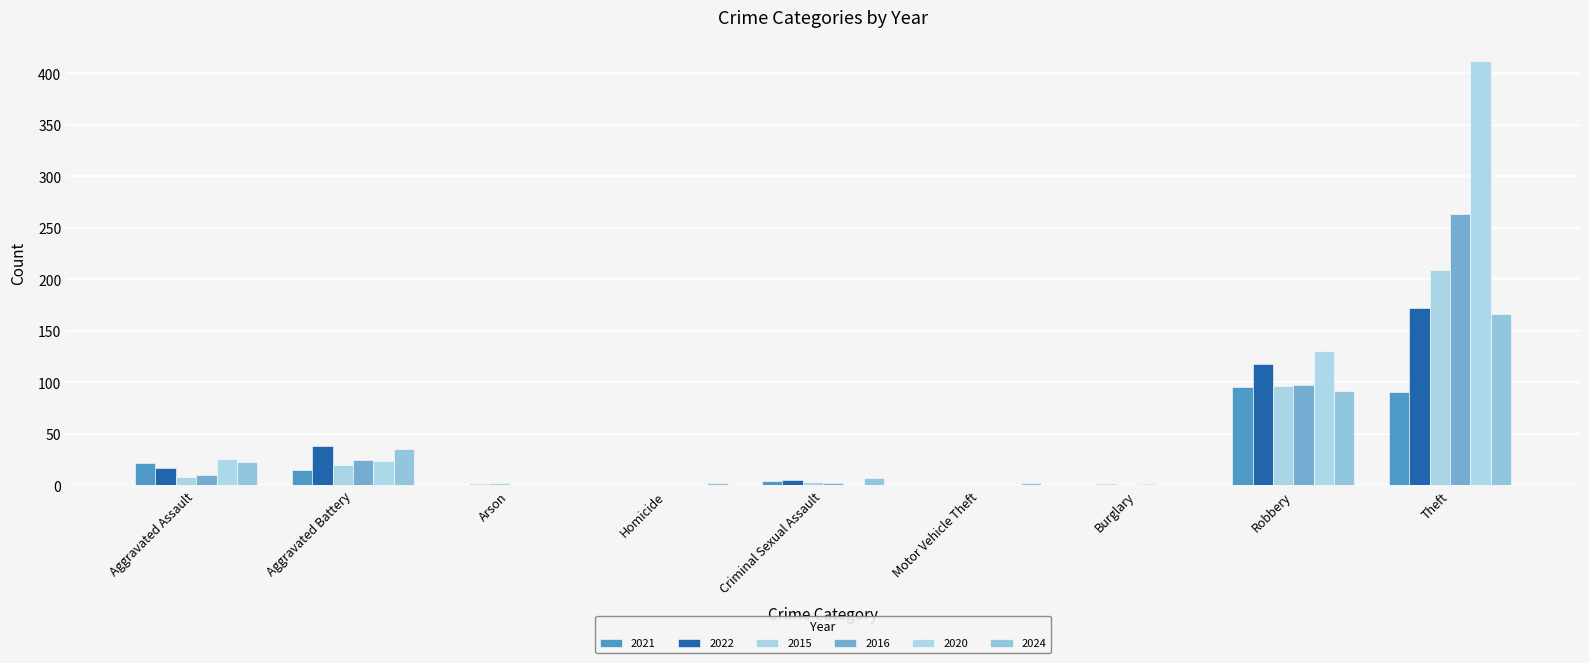

Are the bars grouped side by side (vs. stacked)?

Yes